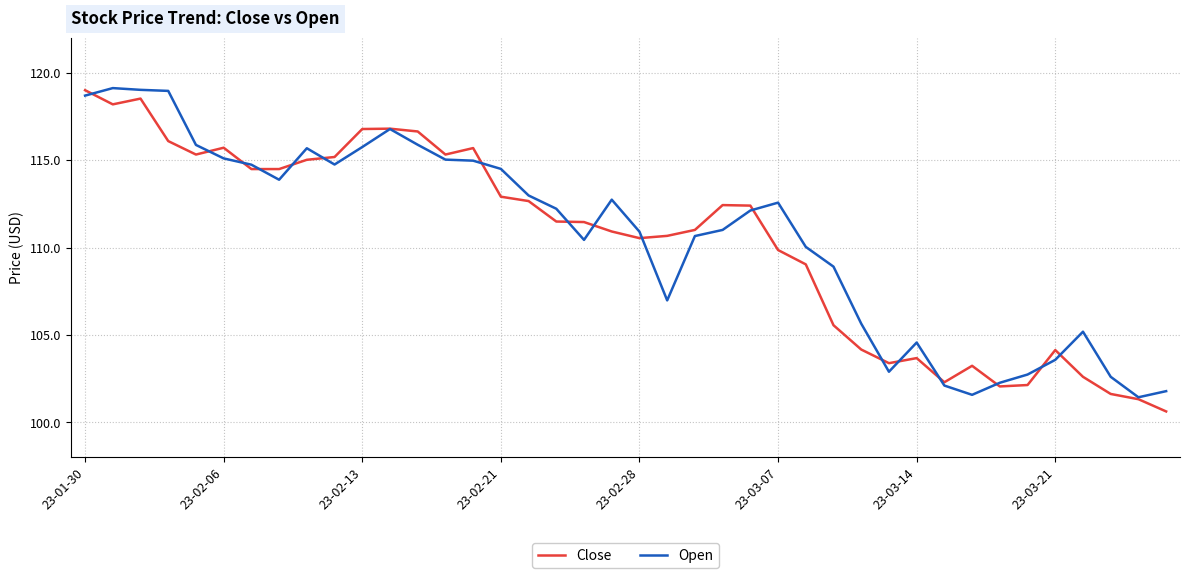

What is the minimum value shown in the chart?

100.6